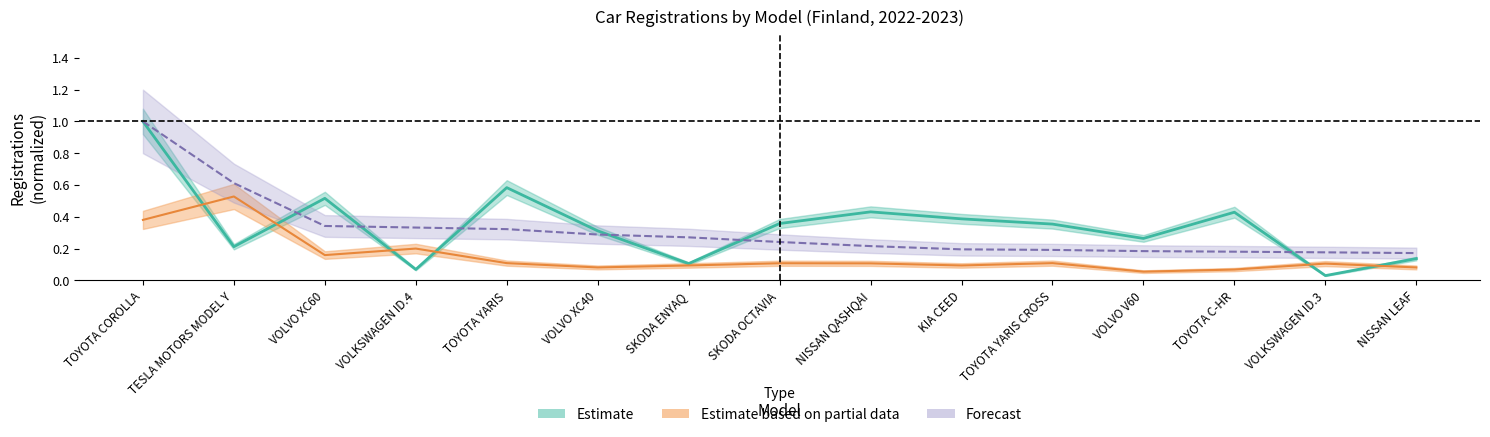

What is the minimum value for Estimate based on partial data (03/2023)?

0.1